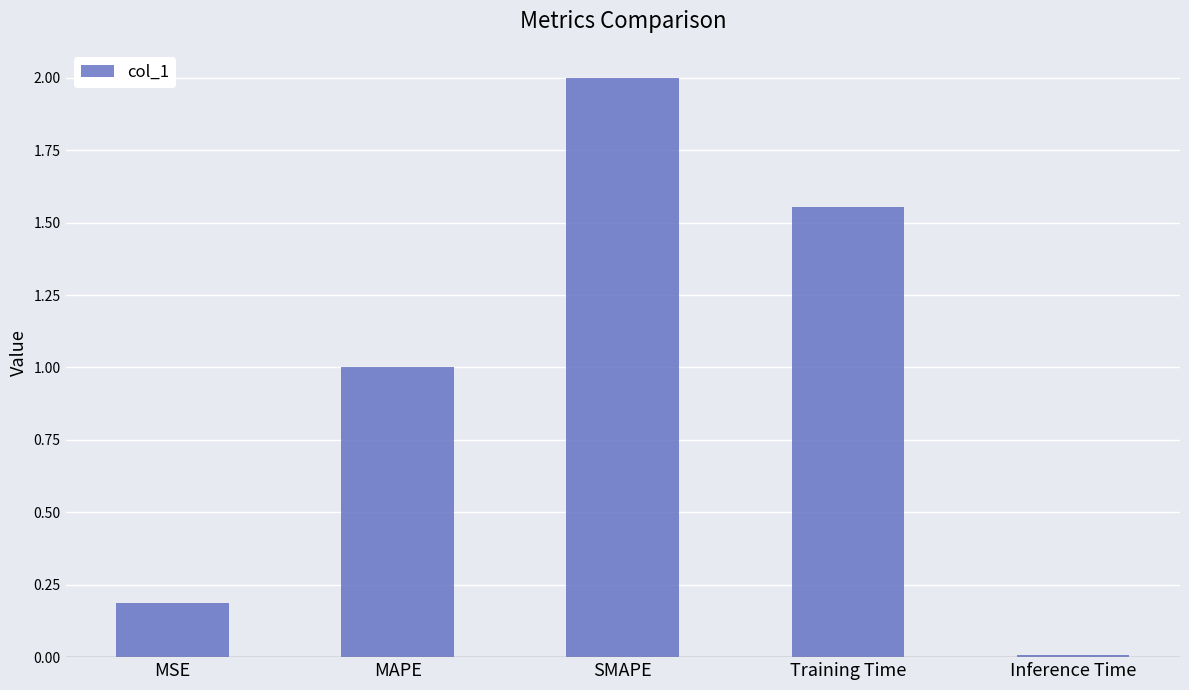

How many data points are less than 1?

2